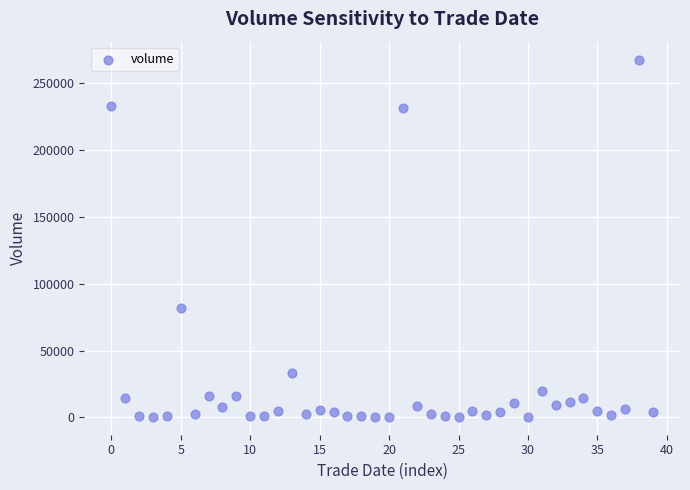

What Y value in the scatter plot is closest to 134147?

81603